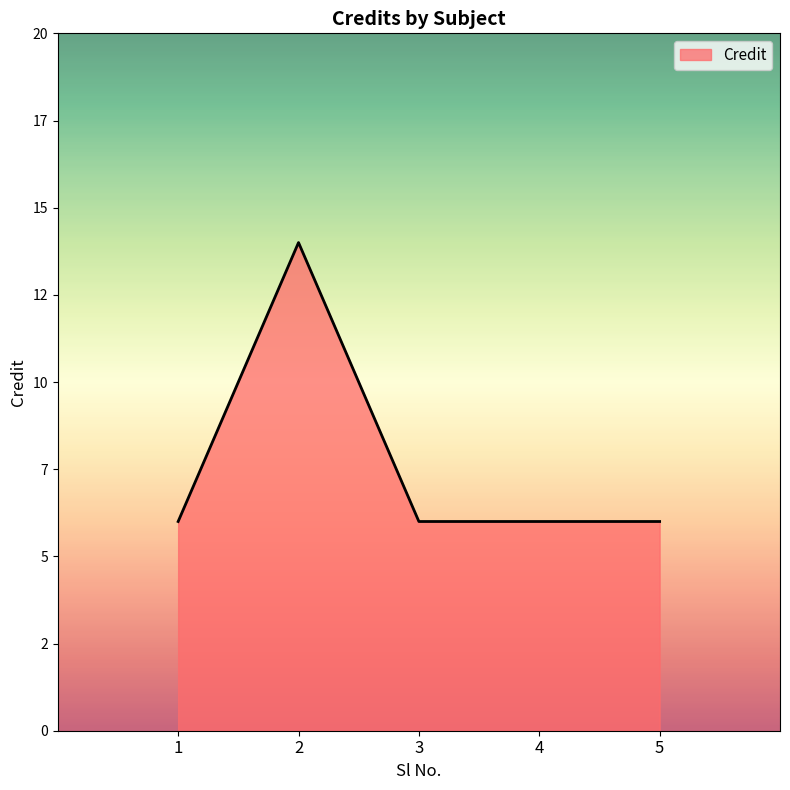

Does the chart display data point markers on the line(s)?

No